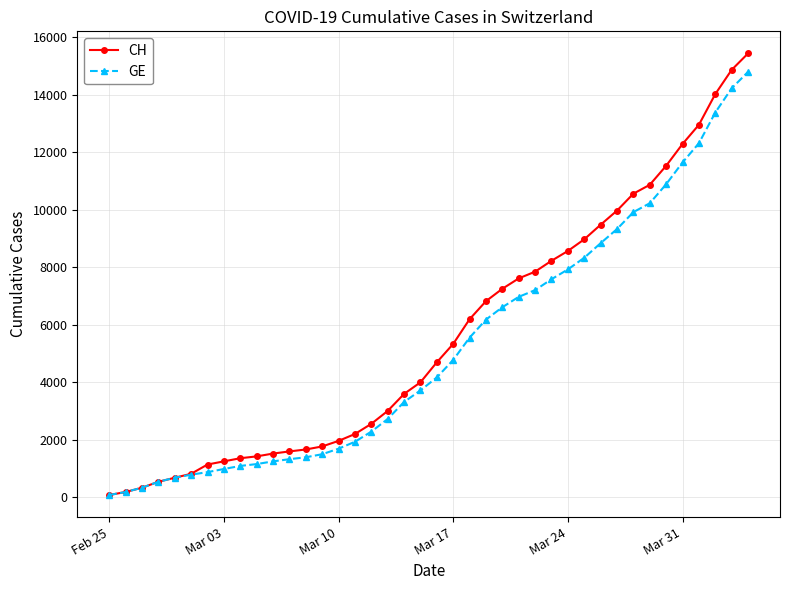

At how many categories does at least one series exceed 7427?

15